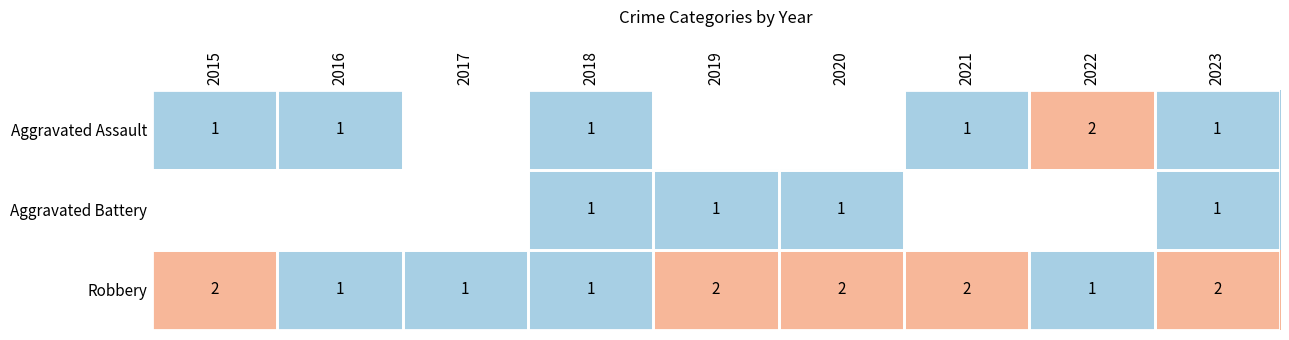

Count the number of data series in this chart.

3